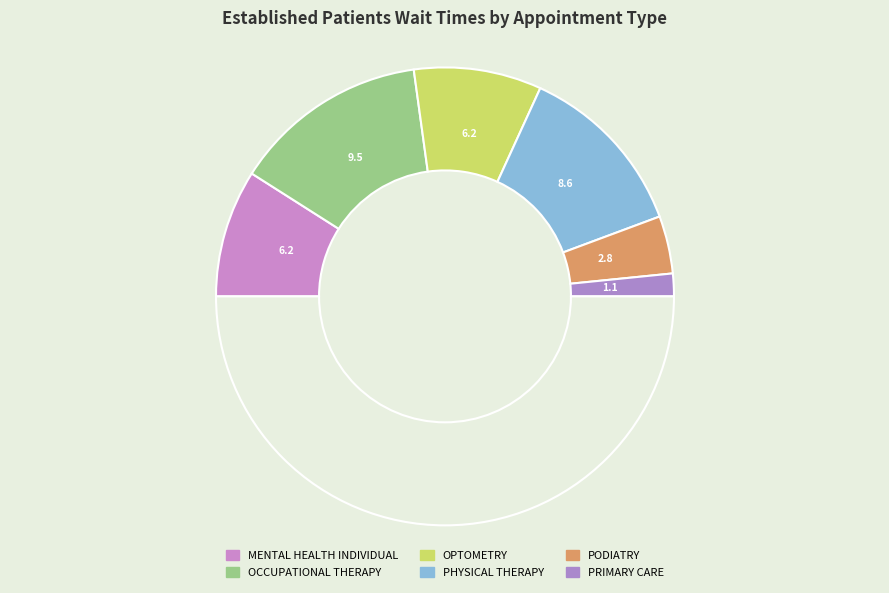

Count the number of slices in the pie.

7